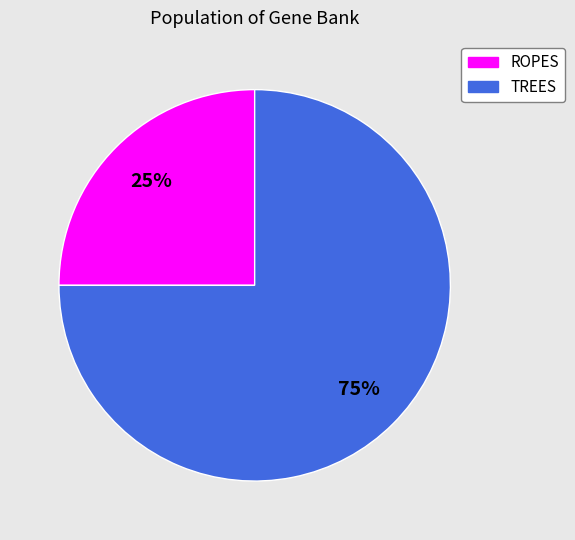

Is there a majority slice in this chart?

Yes